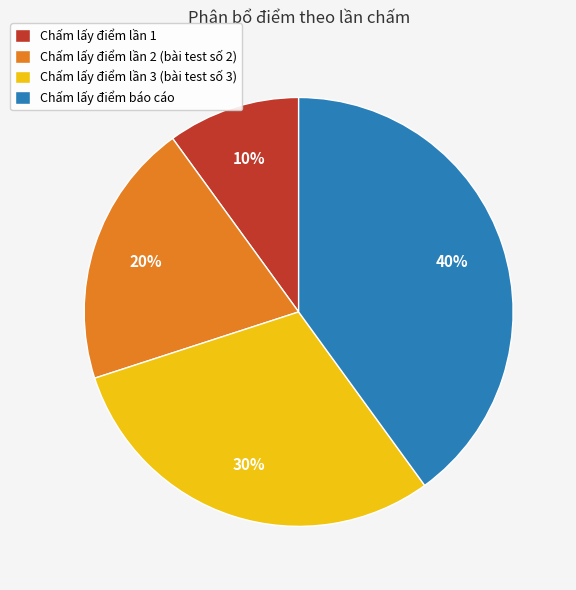

Combined, do Chấm lấy điểm lần 1 and Chấm lấy điểm lần 2 (bài test số 2) account for over 50%?

No